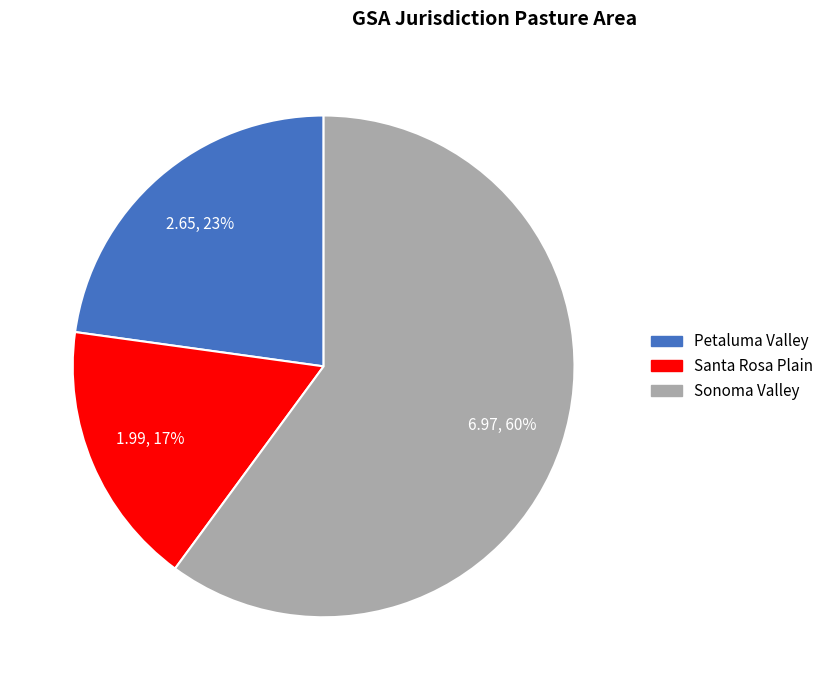

The Sonoma Valley slice represents 51% of the pie. True or false?

False